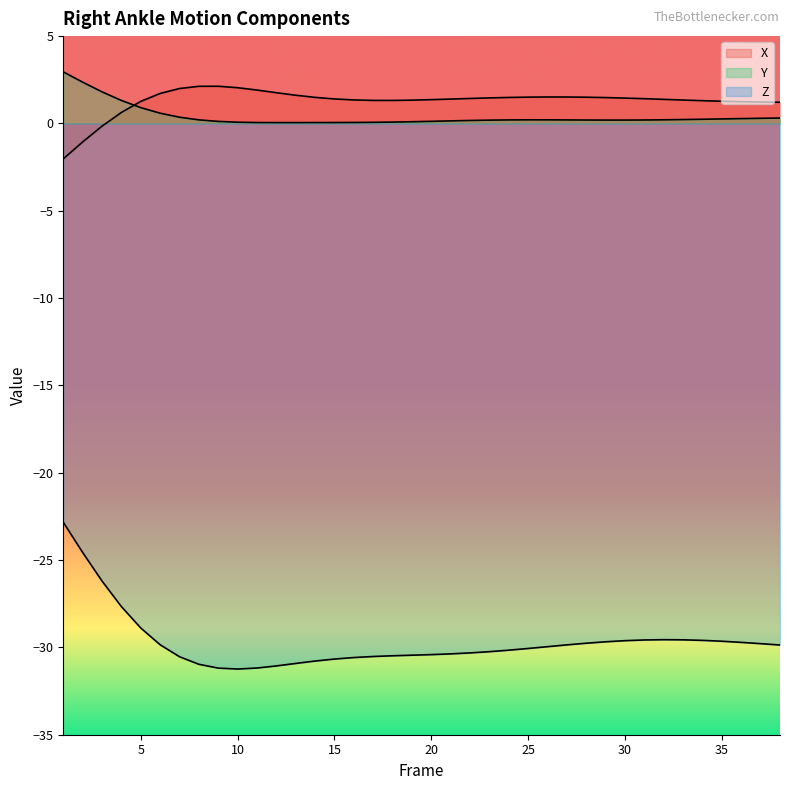

At which label does Z reach its minimum?

10